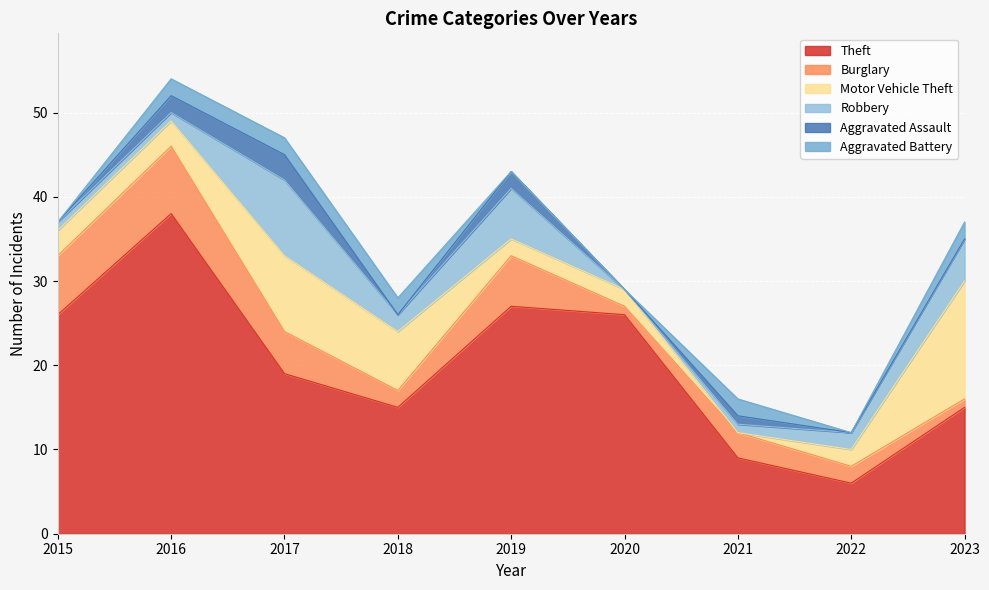

What is the difference between the Motor Vehicle Theft values at 2020 and 2023?

12